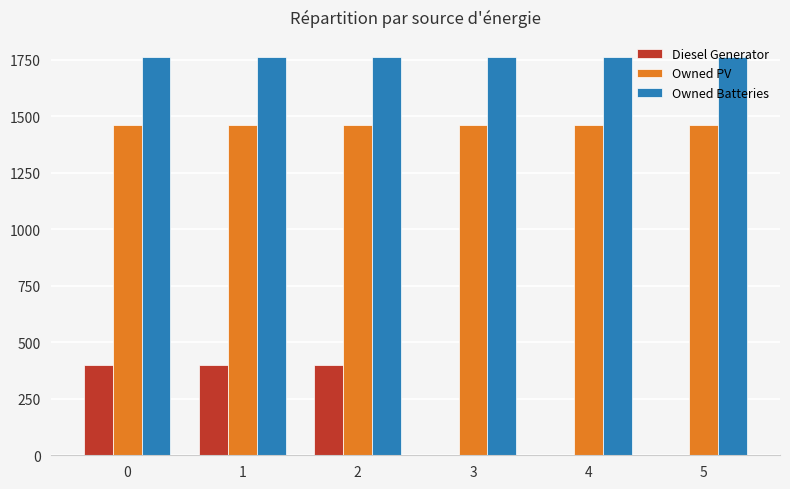

Does the chart contain stacked bars?

No